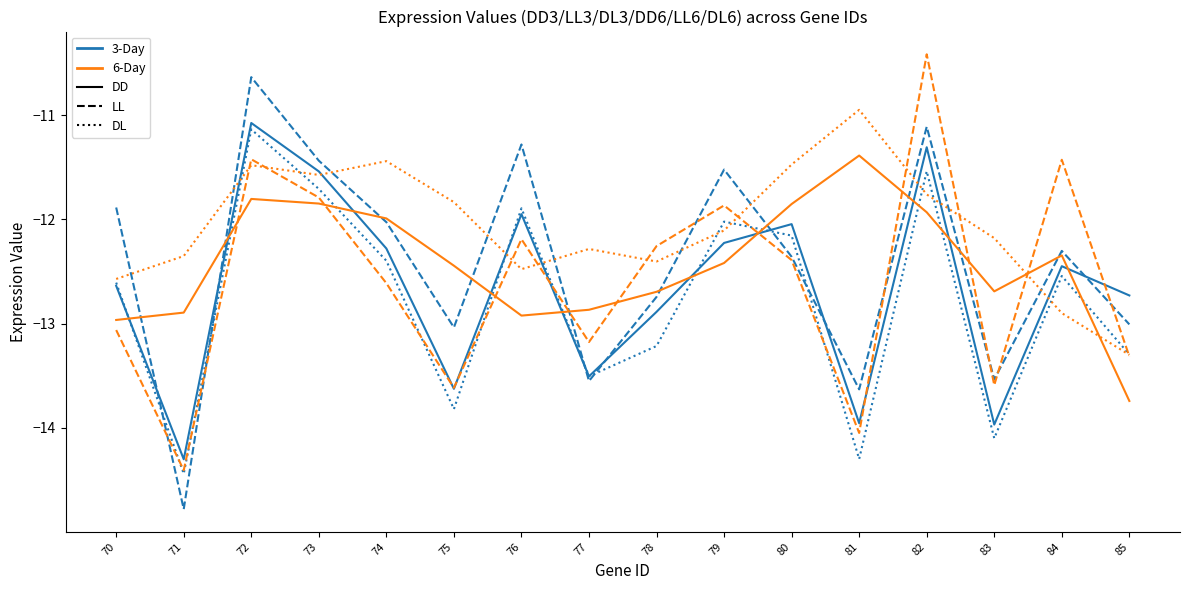

What is the spread (max minus min) of values at 77?

1.3